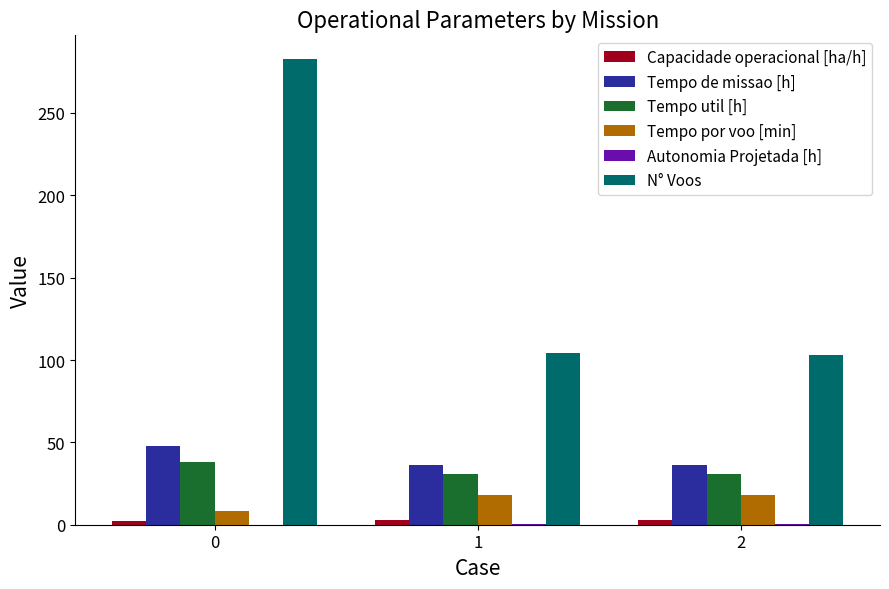

Which series has the largest total across all categories?

N° Voos